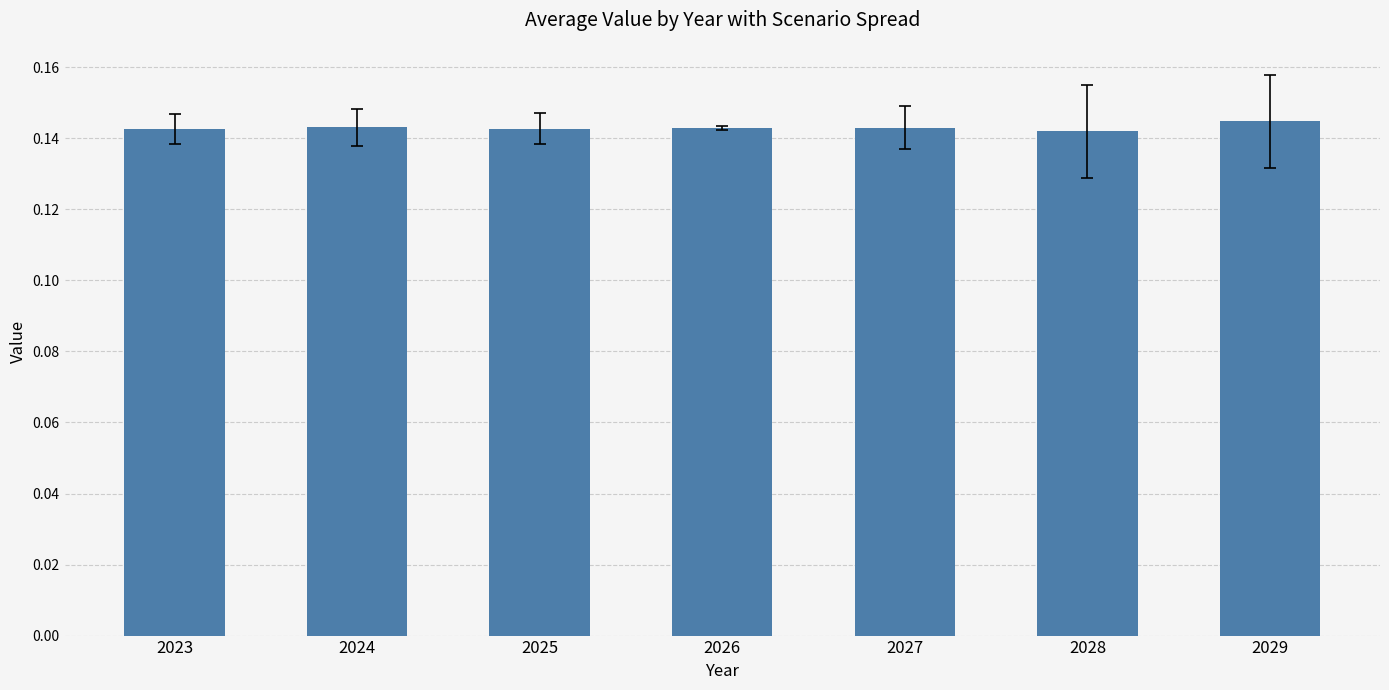

What is the sum of all values?

1.0